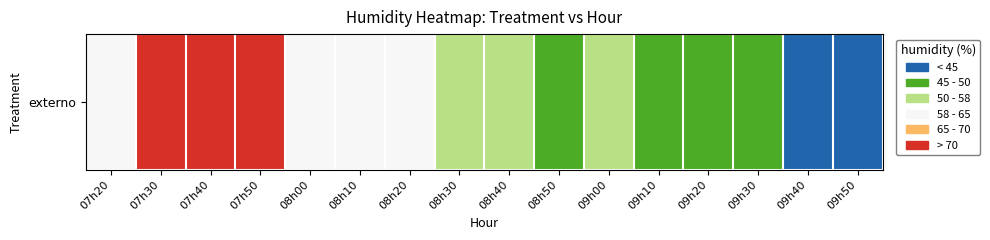

What is the difference between the values at 08h10 and 07h40?

11.3